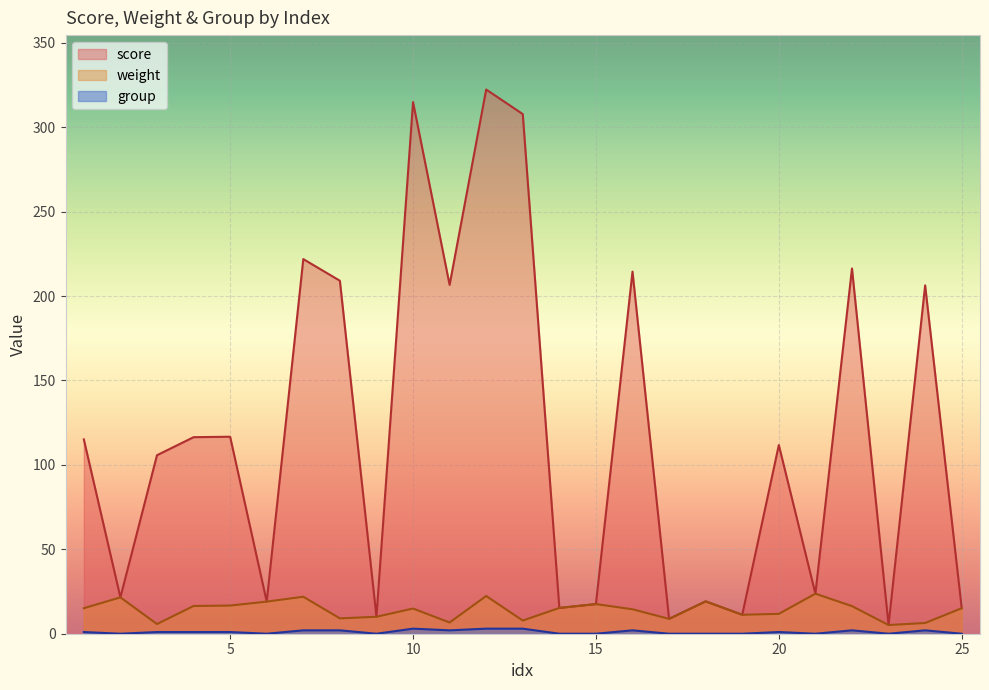

True or false: score and group intersect in this chart.

False